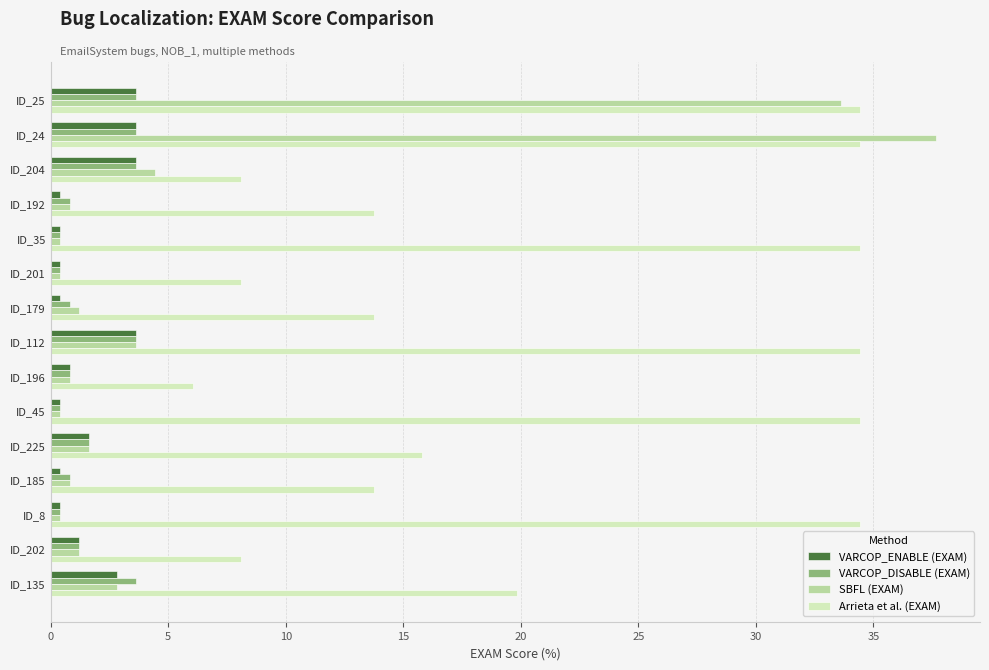

Where is VARCOP_DISABLE (EXAM) nearest to the value 2?

ID_225